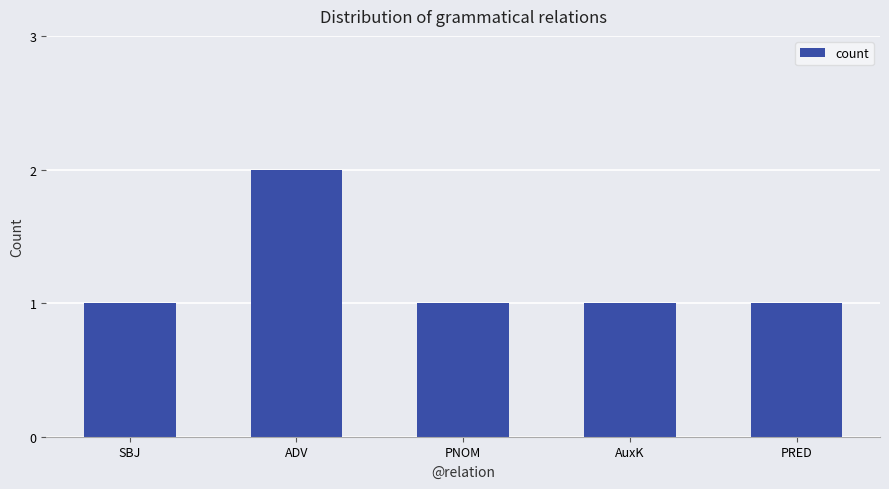

How many values are between 1 and 2?

5